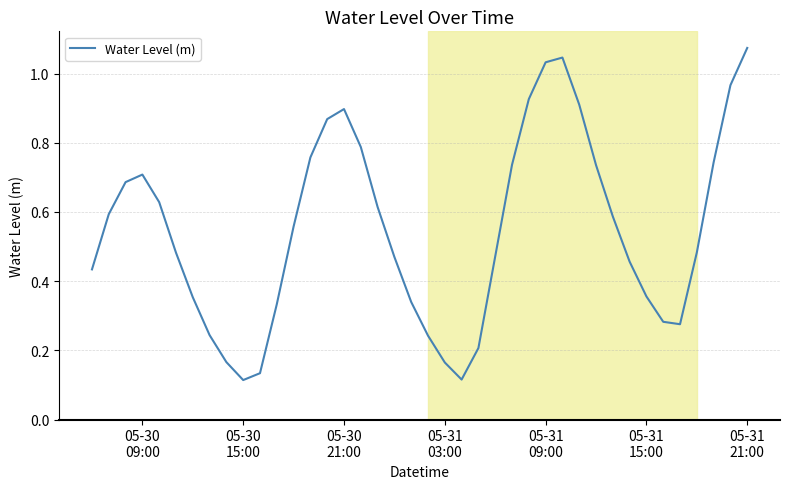

Where is the data nearest to the value 0?

05-30 15:00